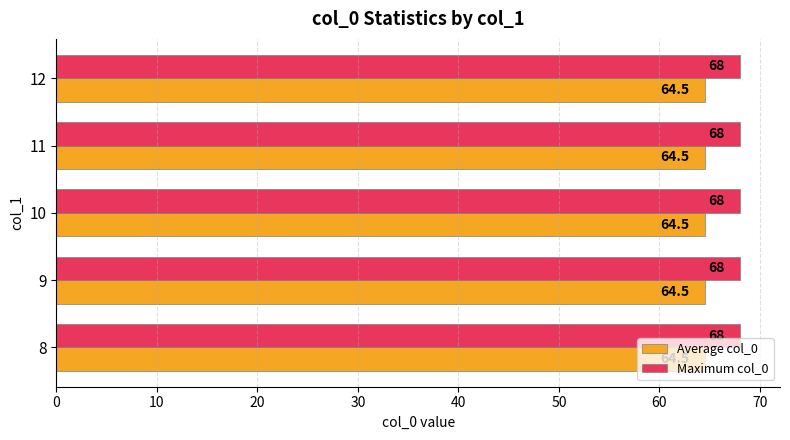

What are all the series names shown in the legend?

Average col_0, Maximum col_0